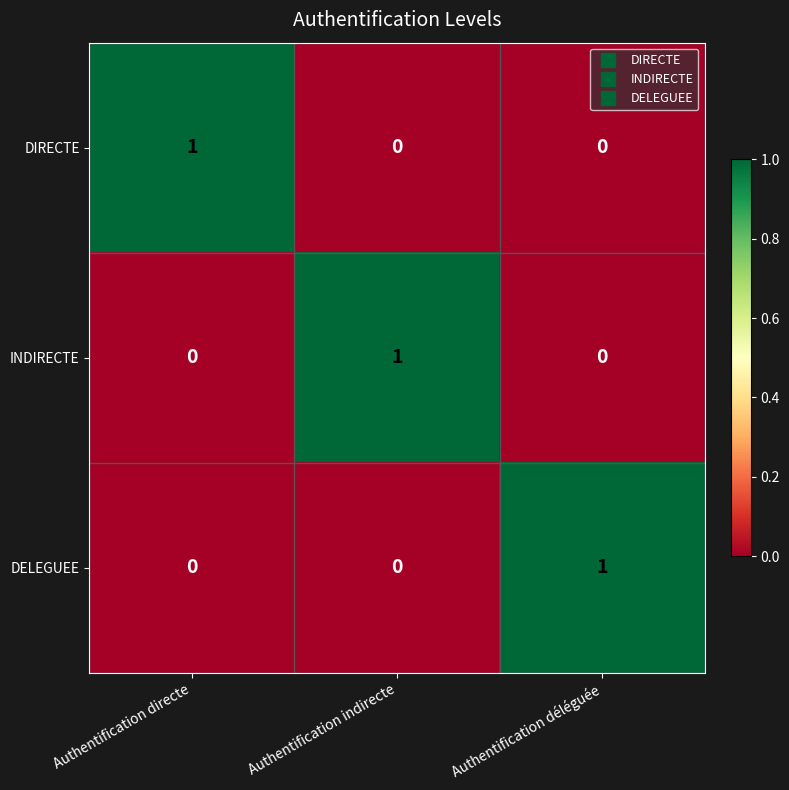

Reading right to left, transcribe all the data shown in this chart.

DIRECTE: 0	0	1
INDIRECTE: 0	1	0
DELEGUEE: 1	0	0